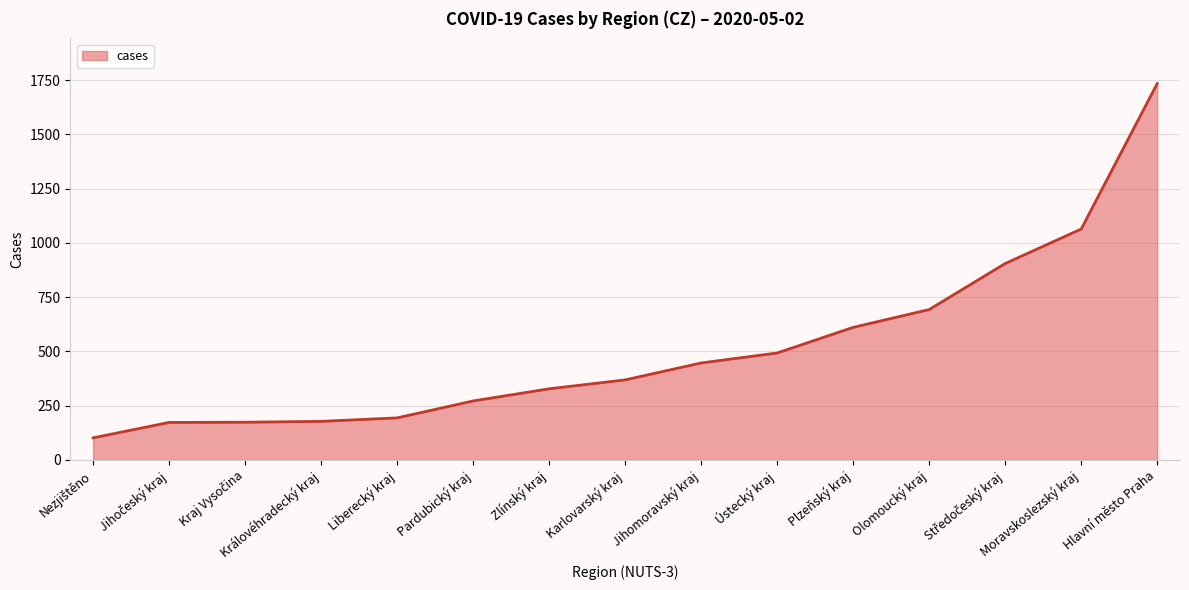

Which has a higher value, Jihomoravský kraj or Hlavní město Praha?

Hlavní město Praha